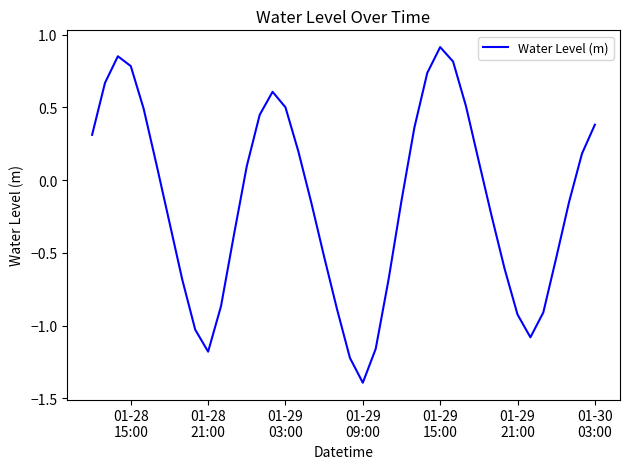

Does the chart display data point markers on the line(s)?

No